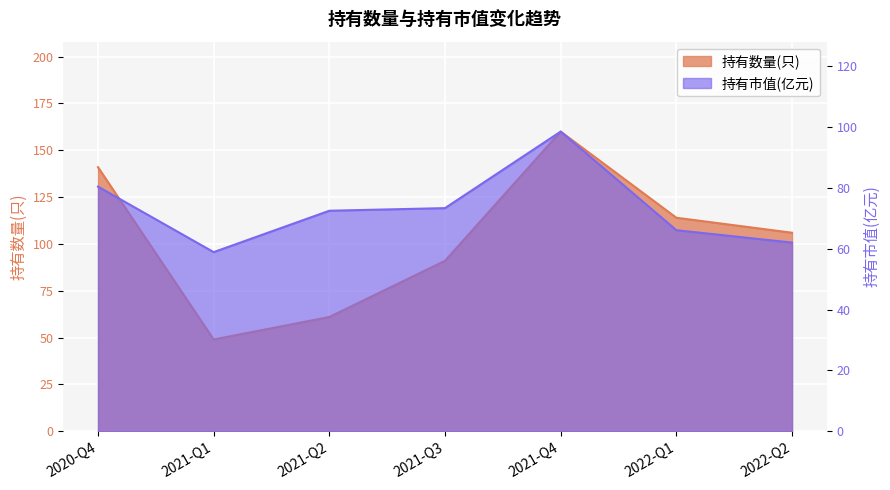

What is the label of the 2nd point from the left?

2021-Q1